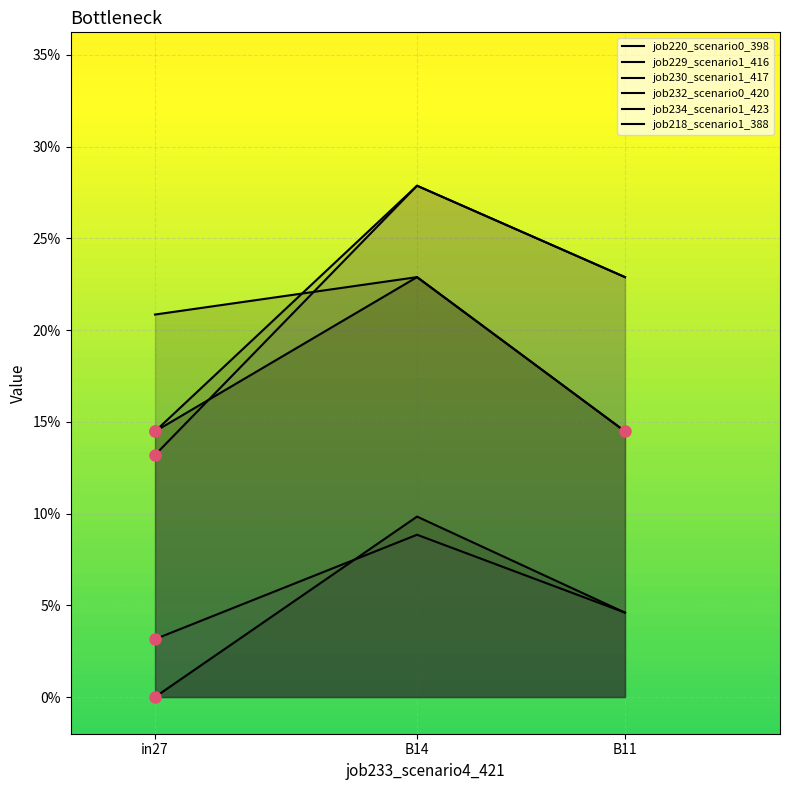

What are all the series names shown in the legend?

job220_scenario0_398, job229_scenario1_416, job230_scenario1_417, job232_scenario0_420, job234_scenario1_423, job218_scenario1_388